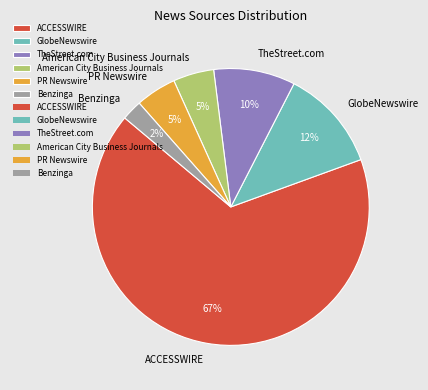

Which has a higher value, Benzinga or GlobeNewswire?

GlobeNewswire